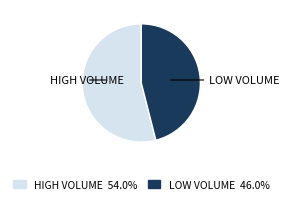

Rank the categories by value from lowest to highest.

LOW VOLUME, HIGH VOLUME